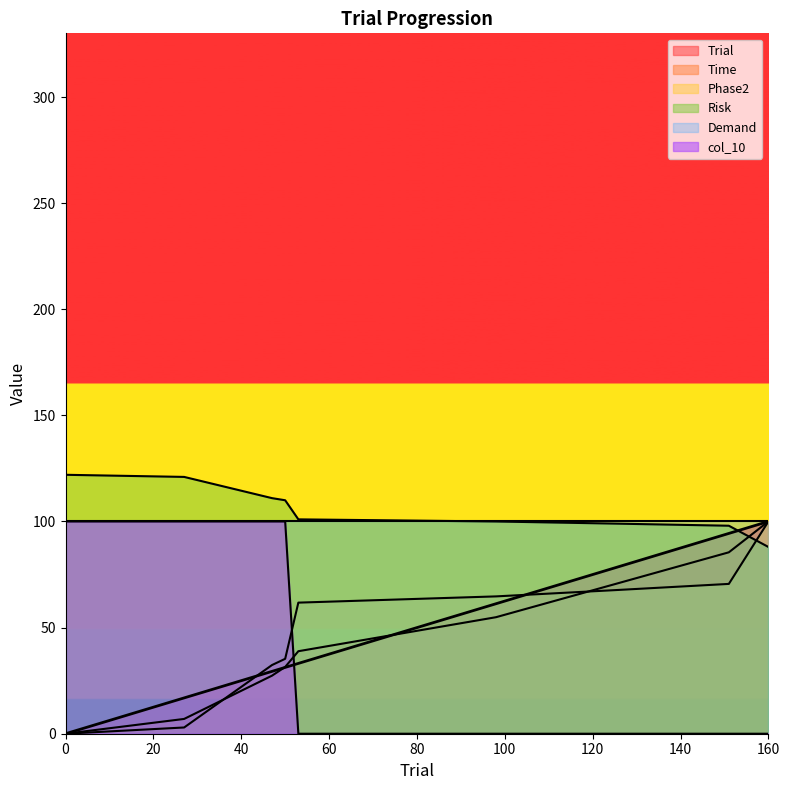

Is it true that Trial equals 57.3 at 53?

False